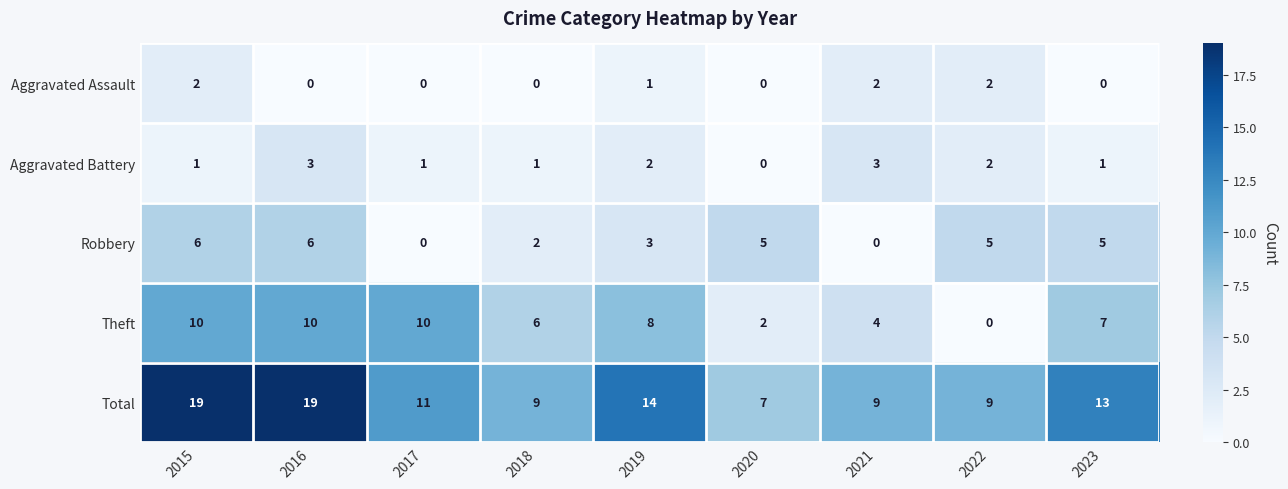

List the series in order of their peak value, lowest first.

Aggravated Assault, Aggravated Battery, Robbery, Theft, Total